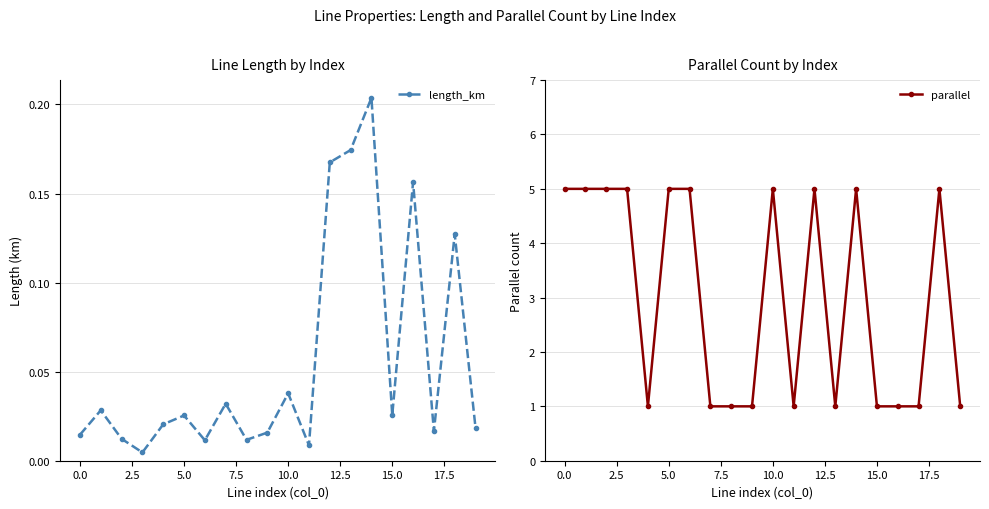

How many lines are shown in the chart?

2